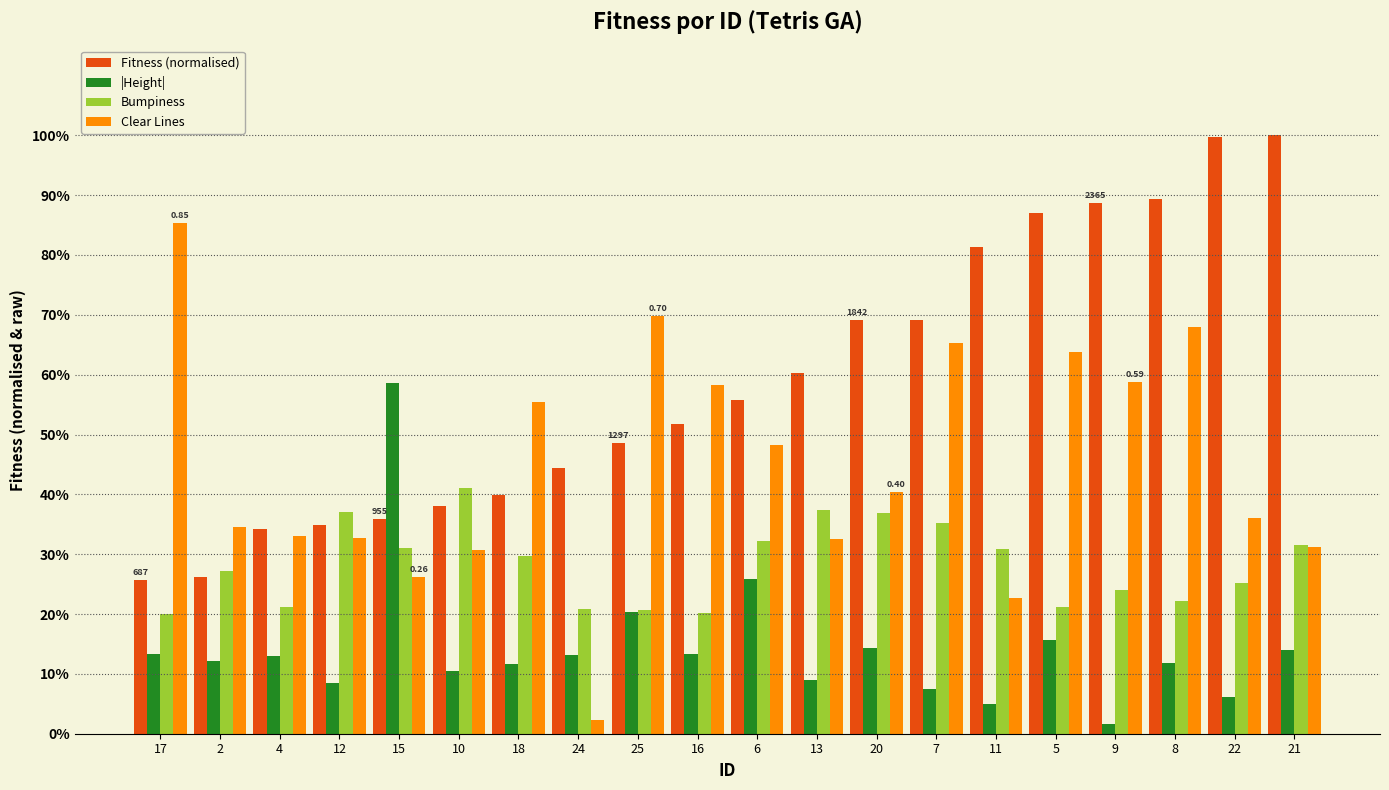

What is the maximum value shown in the chart?

1.0